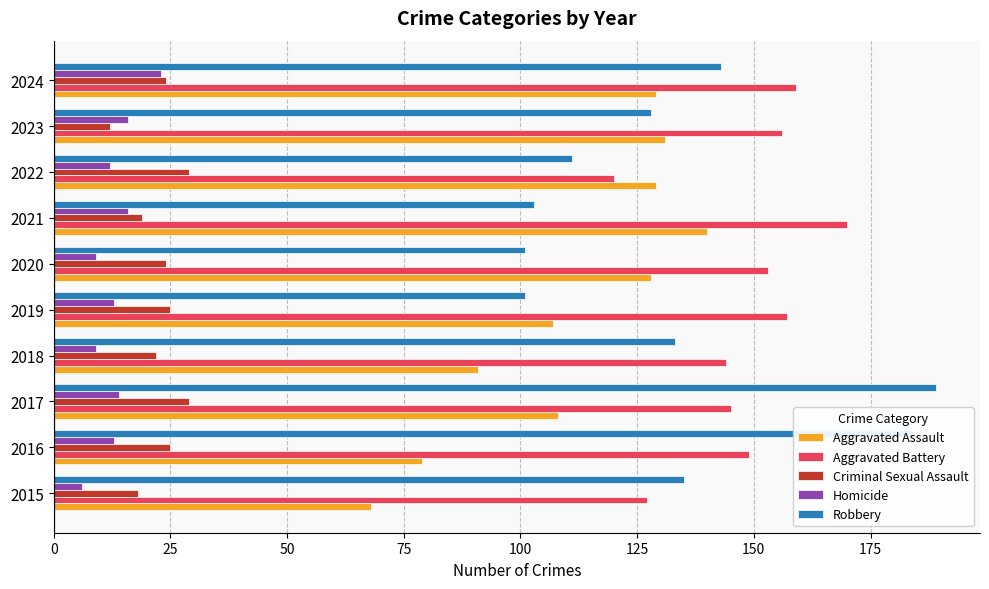

What is the approximate value of Criminal Sexual Assault at 2017?

29